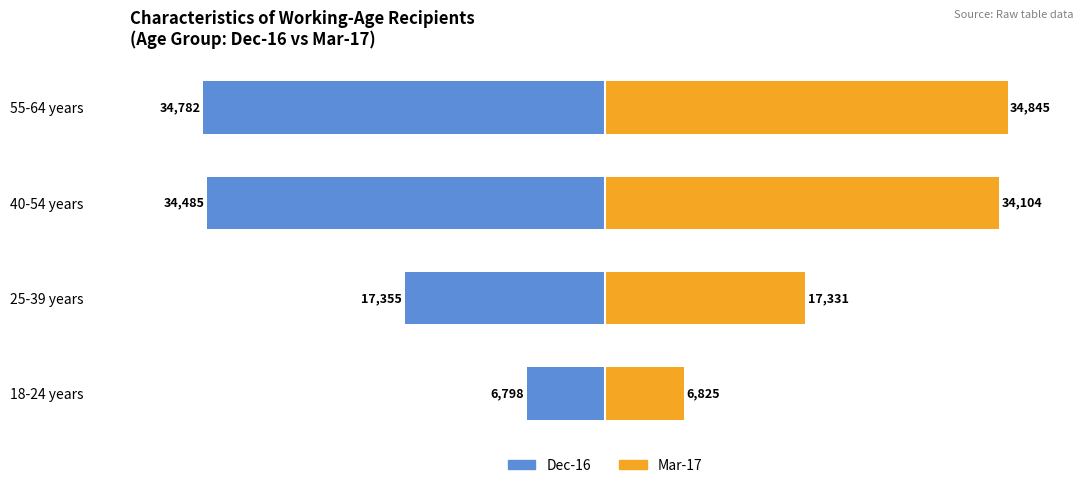

What is the greatest value displayed?

34845